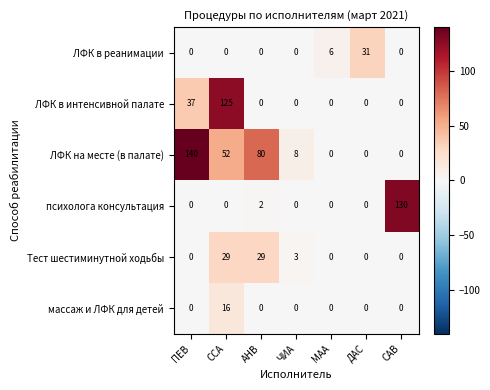

True or false: психолога консультация has a value of 0 at МАА.

True